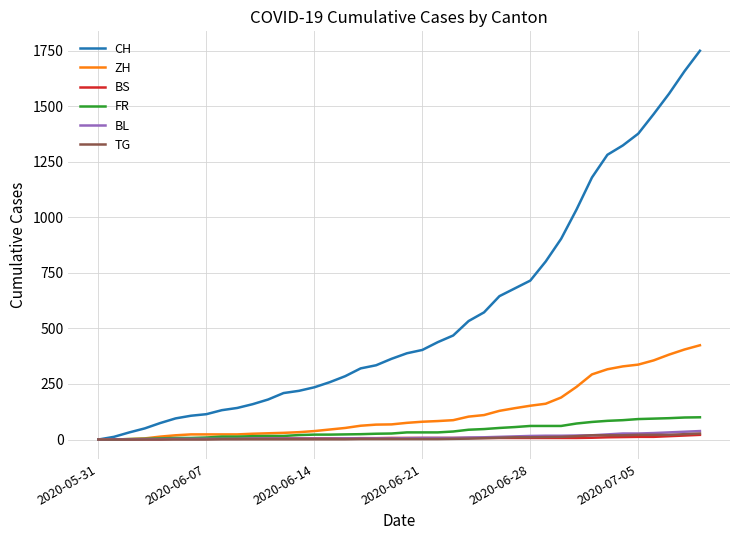

What are all the series names shown in the legend?

CH, ZH, BS, FR, BL, TG